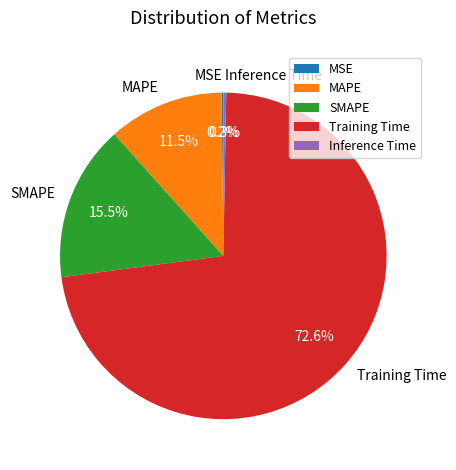

To the nearest percent, what percentage of the pie is Training Time?

73%